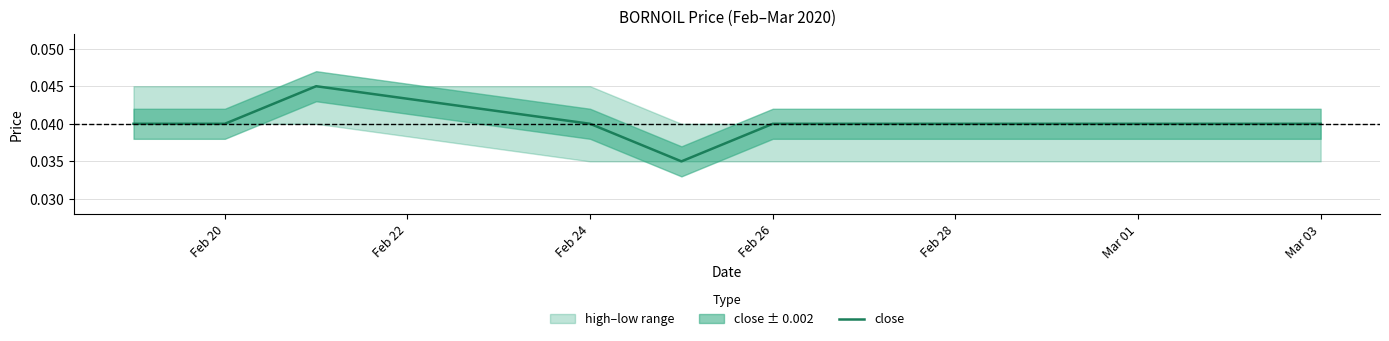

Is it true that the value at Feb 20 is 0.1?

False